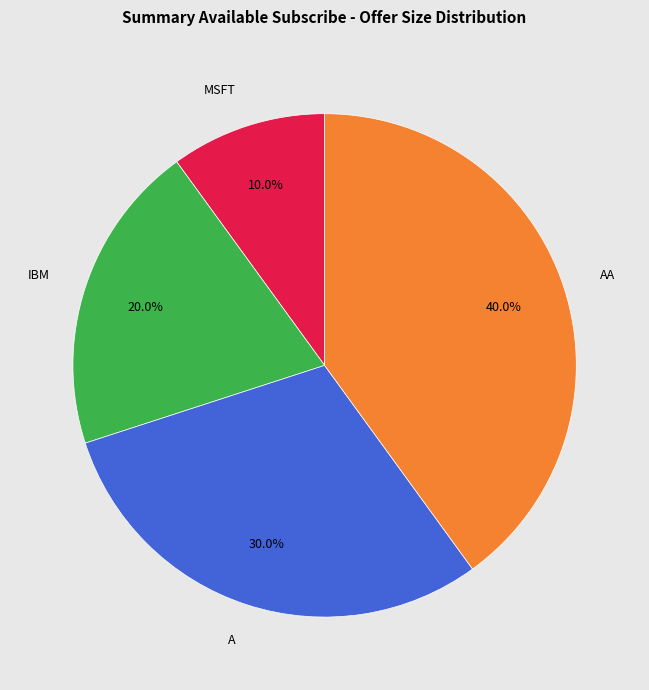

Is MSFT the majority of the pie?

No